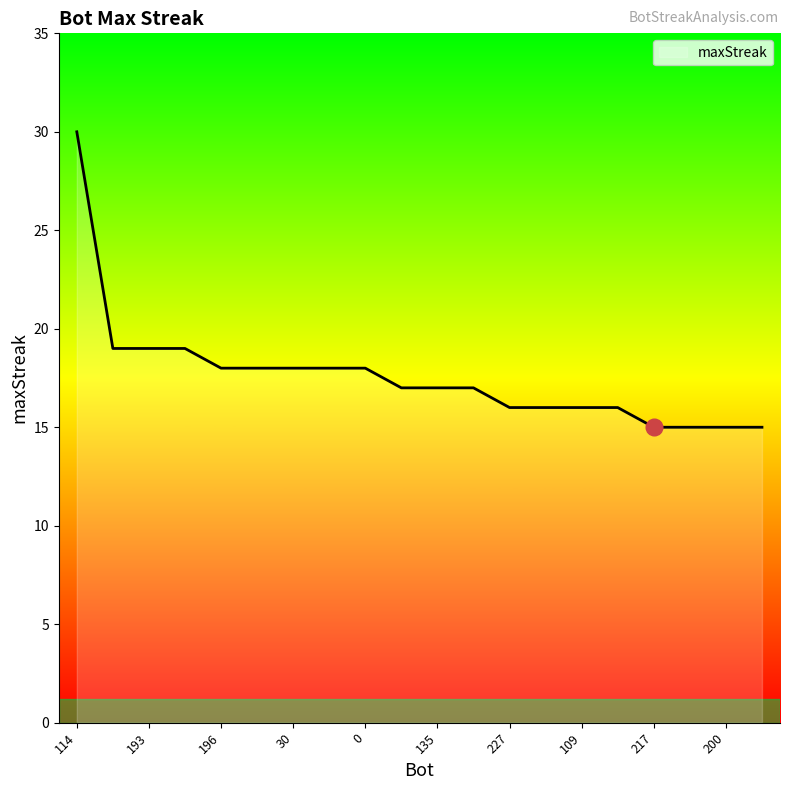

What is the maximum value shown in the chart?

30